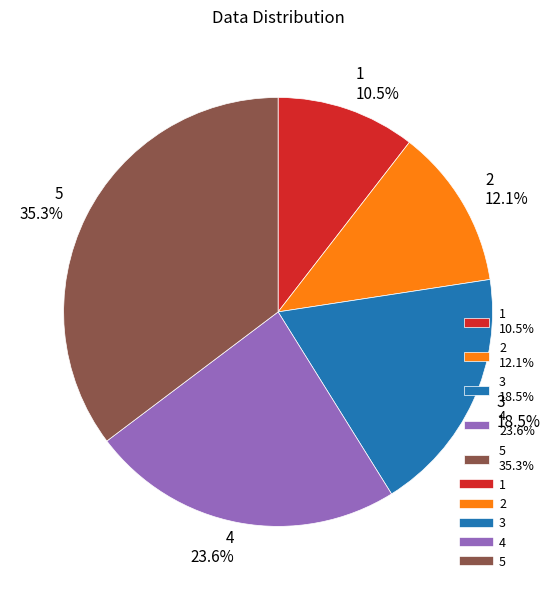

How many slices are in this pie chart?

5